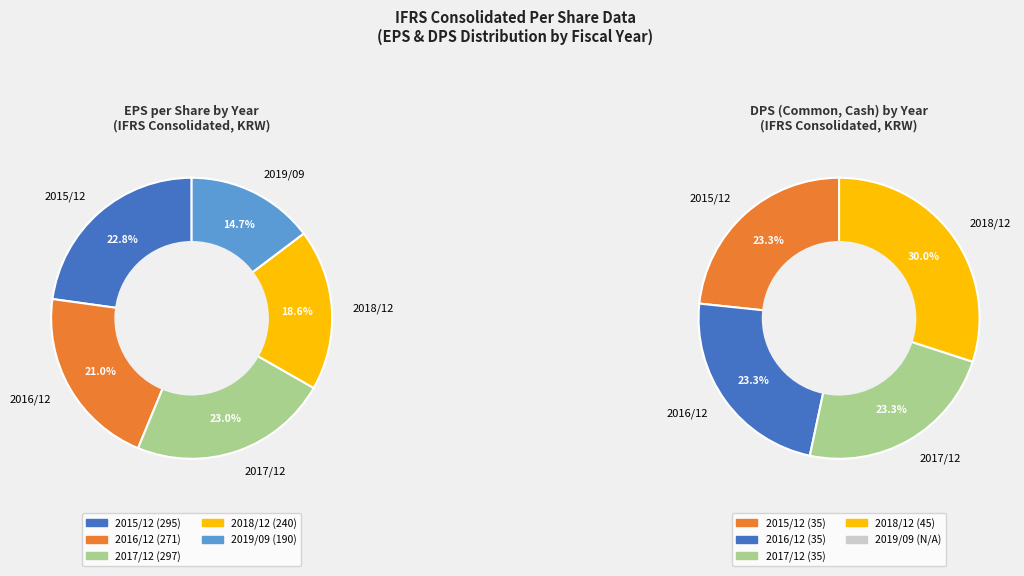

Rank the categories by DPS value from highest to lowest.

2018/12, 2015/12, 2016/12, 2017/12, 2019/09